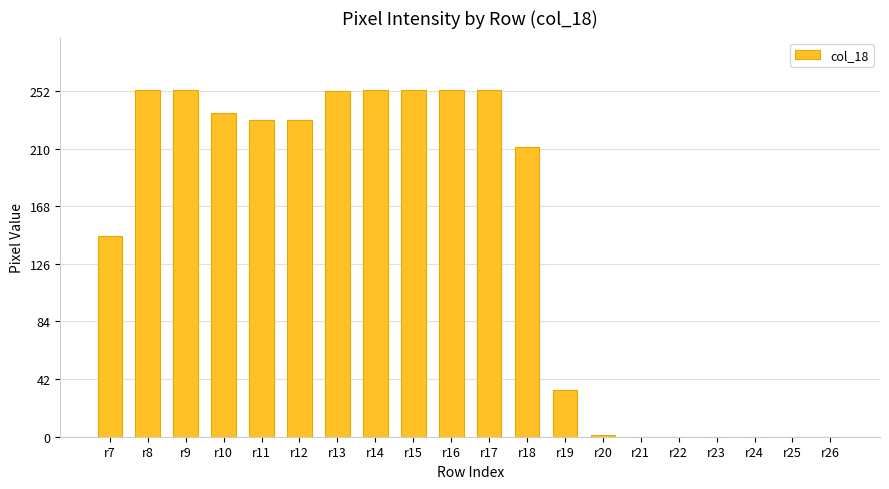

Does the chart contain stacked bars?

No